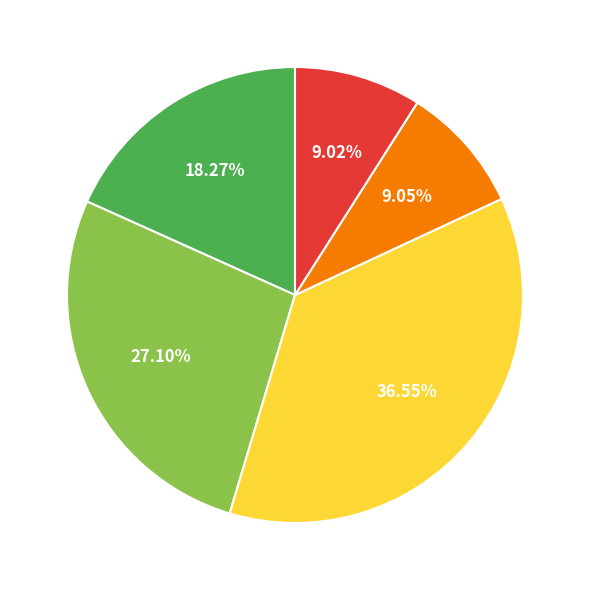

Does any single category account for the majority?

No